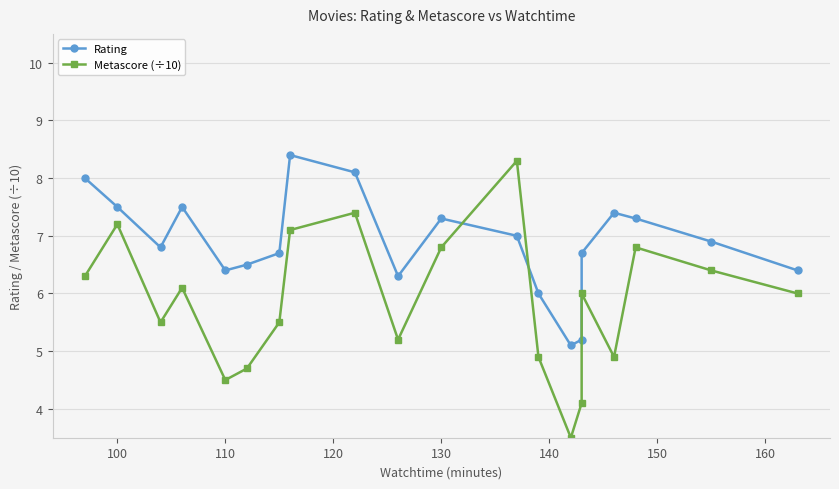

What is the sum of all Rating values?

137.5